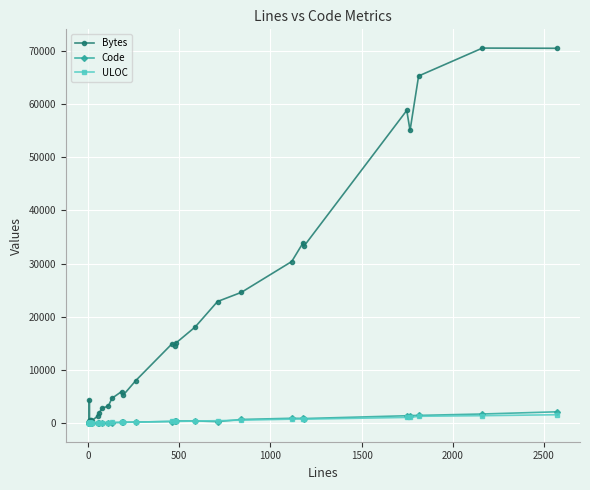

What is the sum of all ULOC values?

11677